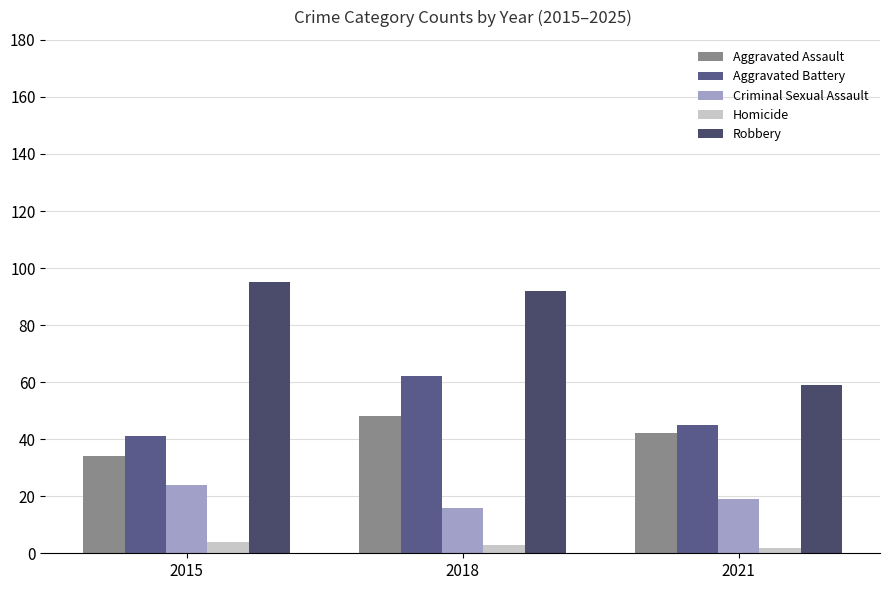

How many groups of bars are there?

3